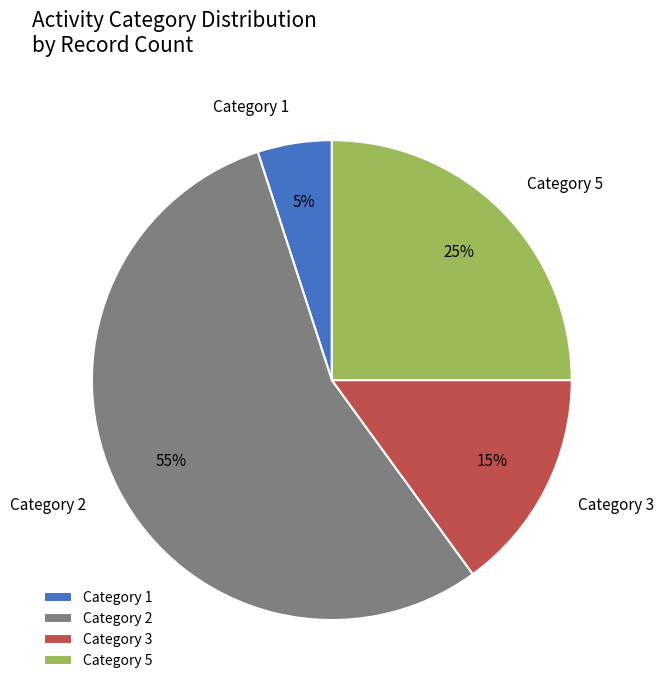

To the nearest percent, what is the difference between the largest and smallest slice percentages?

50%